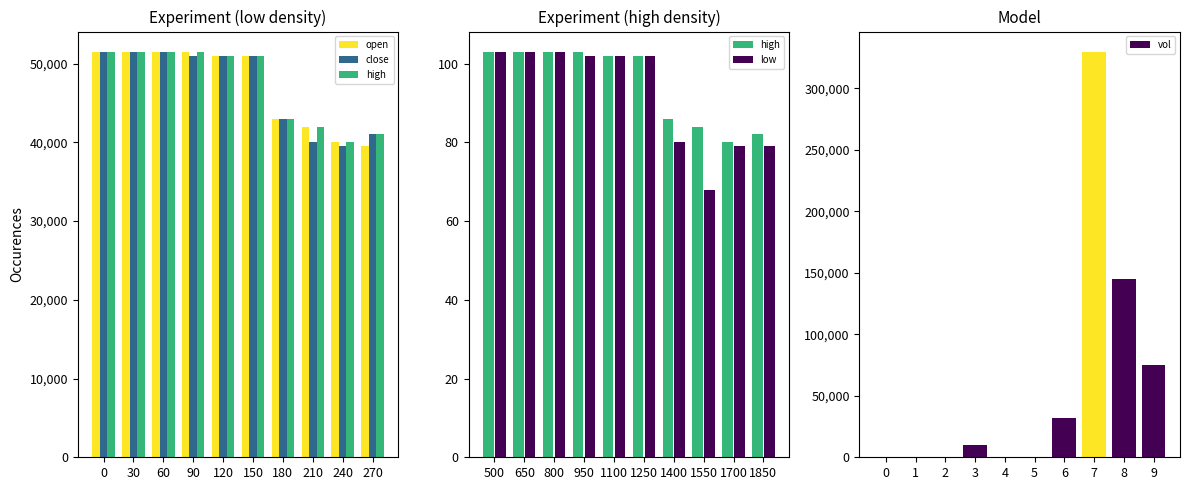

What is the maximum value for low?

103